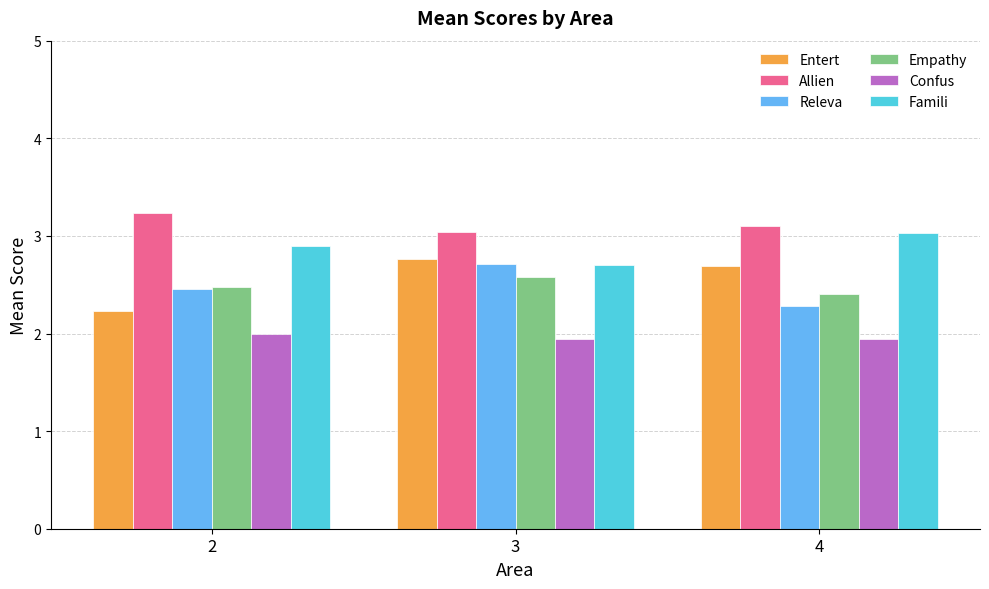

Reading left to right, extract all data points from this chart.

Entert: 2=2.2	3=2.8	4=2.7
Allien: 2=3.2	3=3.0	4=3.1
Releva: 2=2.5	3=2.7	4=2.3
Empathy: 2=2.5	3=2.6	4=2.4
Confus: 2=2.0	3=1.9	4=1.9
Famili: 2=2.9	3=2.7	4=3.0